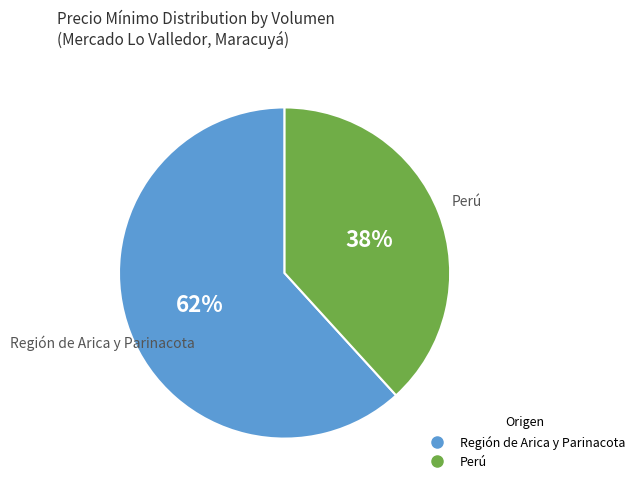

Does any single category account for the majority?

Yes